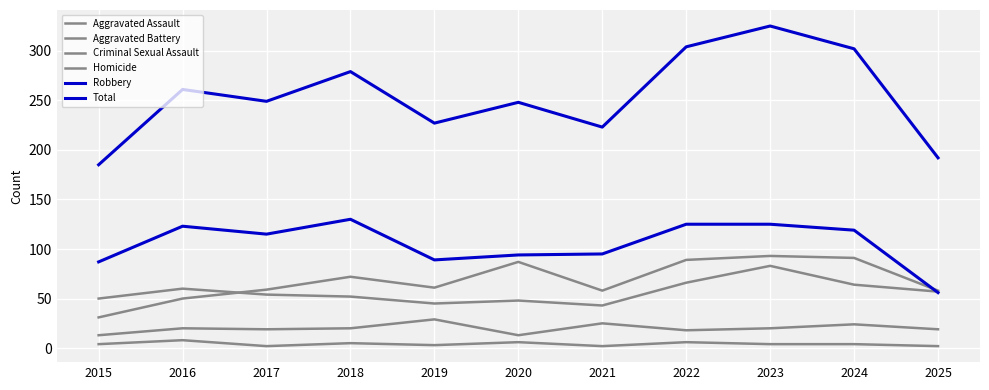

Rank the categories by Aggravated Assault value from highest to lowest.

2023, 2024, 2022, 2020, 2018, 2019, 2017, 2021, 2025, 2016, 2015